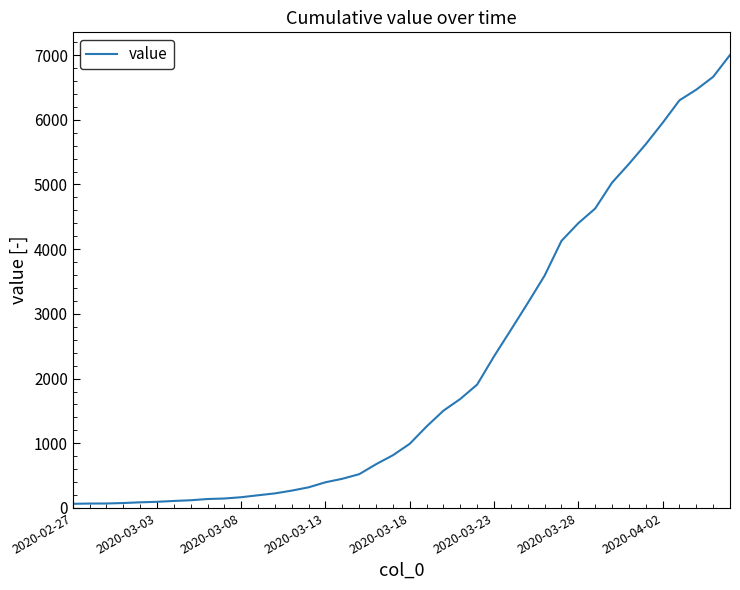

How many distinct data groups are displayed?

1